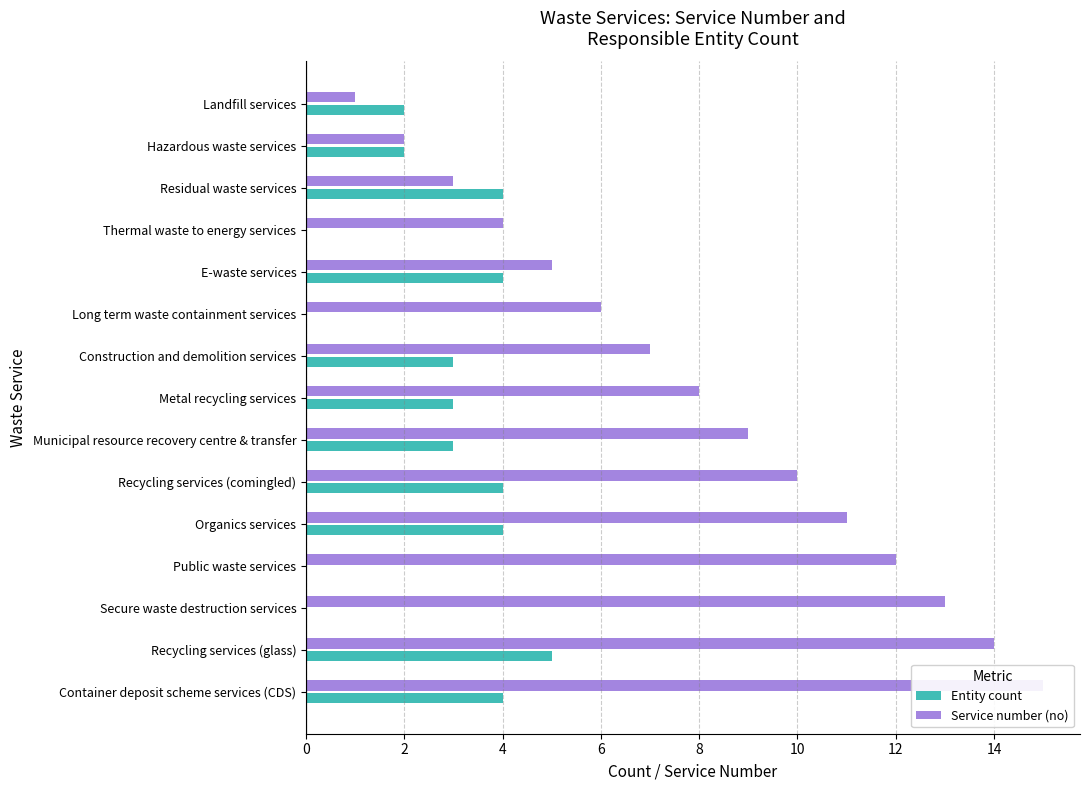

What is the greatest value displayed?

15